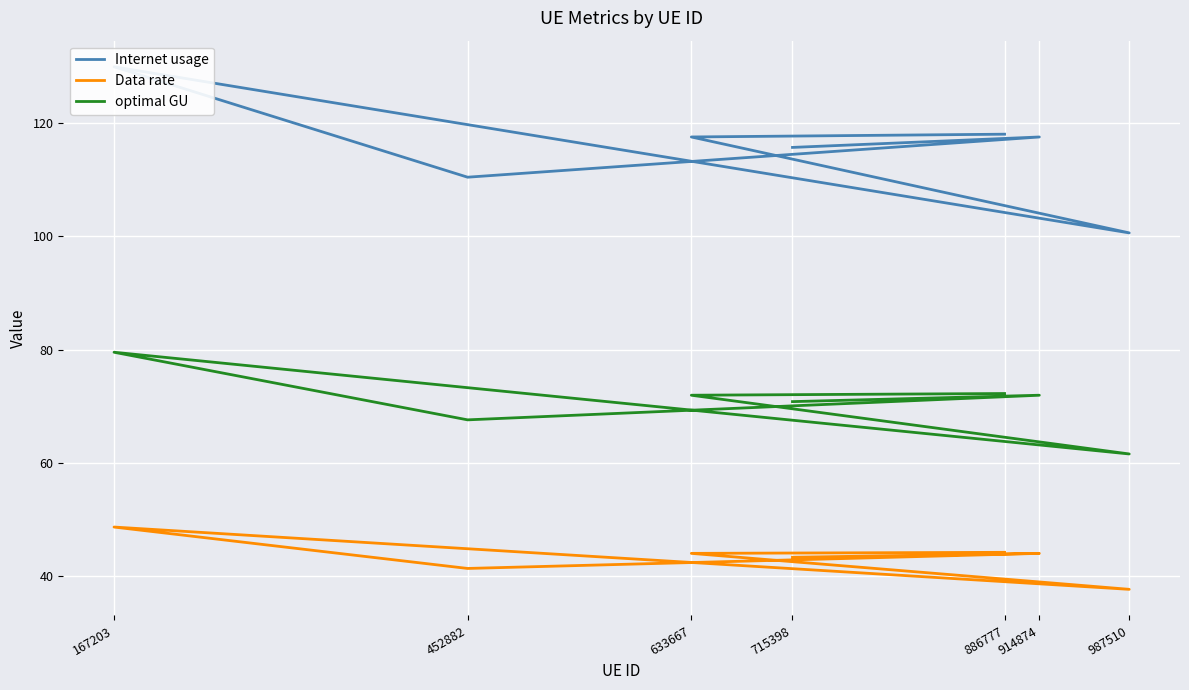

How many values in the Data rate series exceed 44?

4